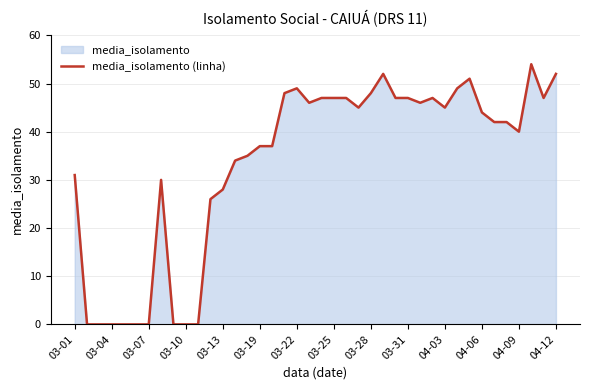

Does the chart display data point markers on the line(s)?

No